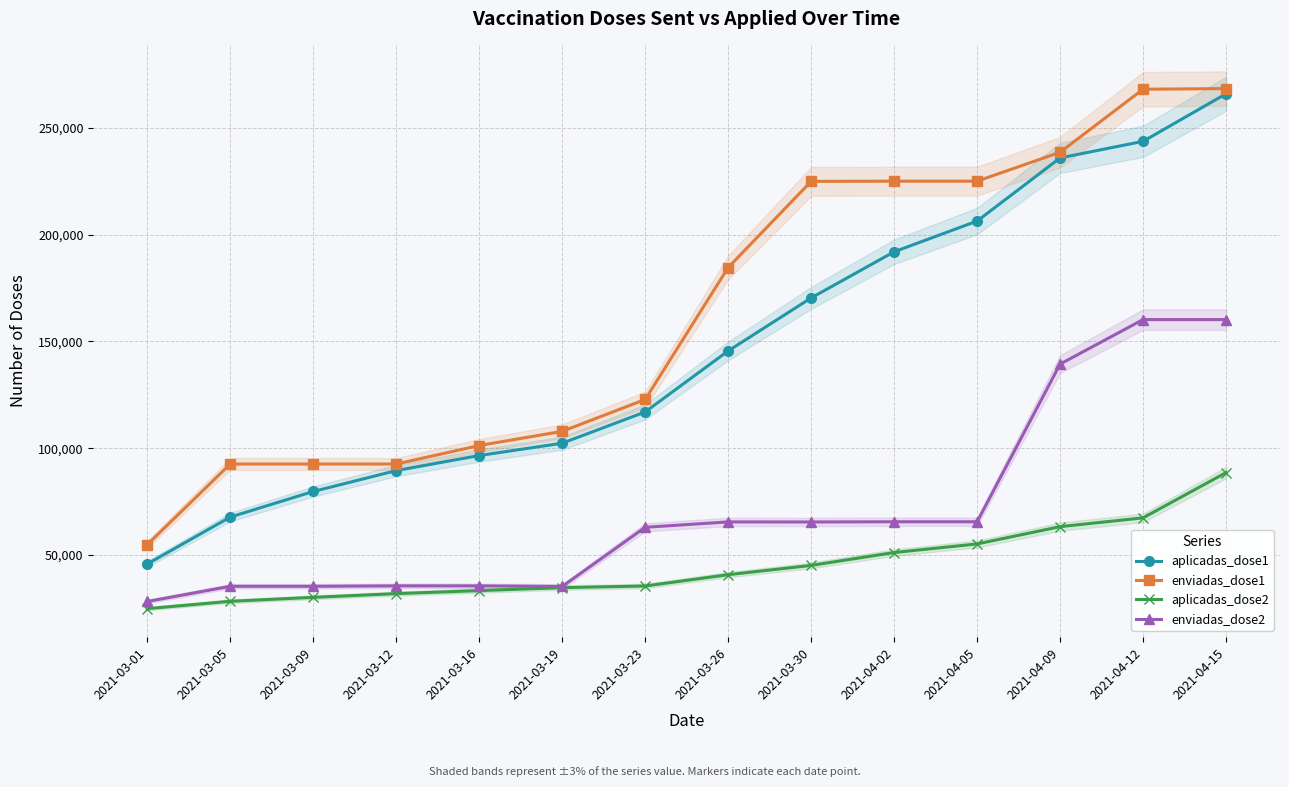

Which label corresponds to the smallest value in the chart?

2021-03-01